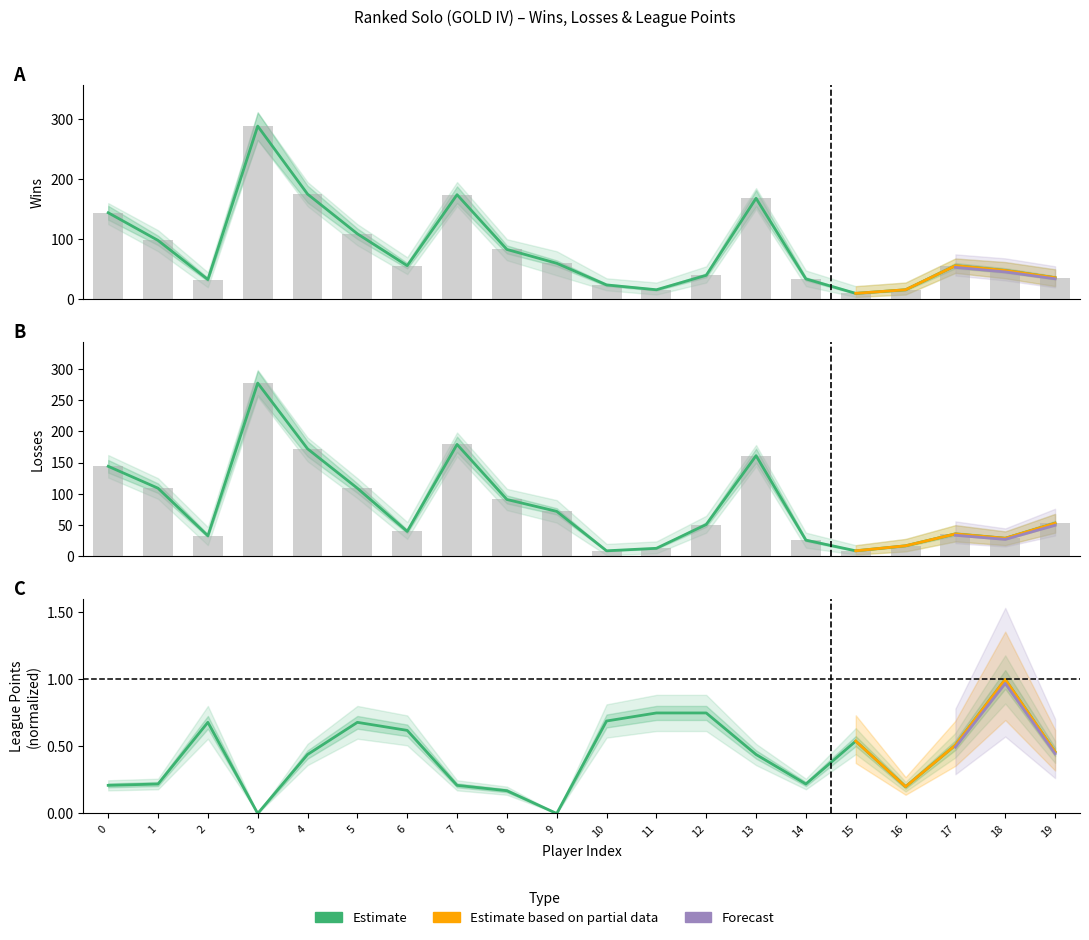

Which category has the lowest value across all series?

3